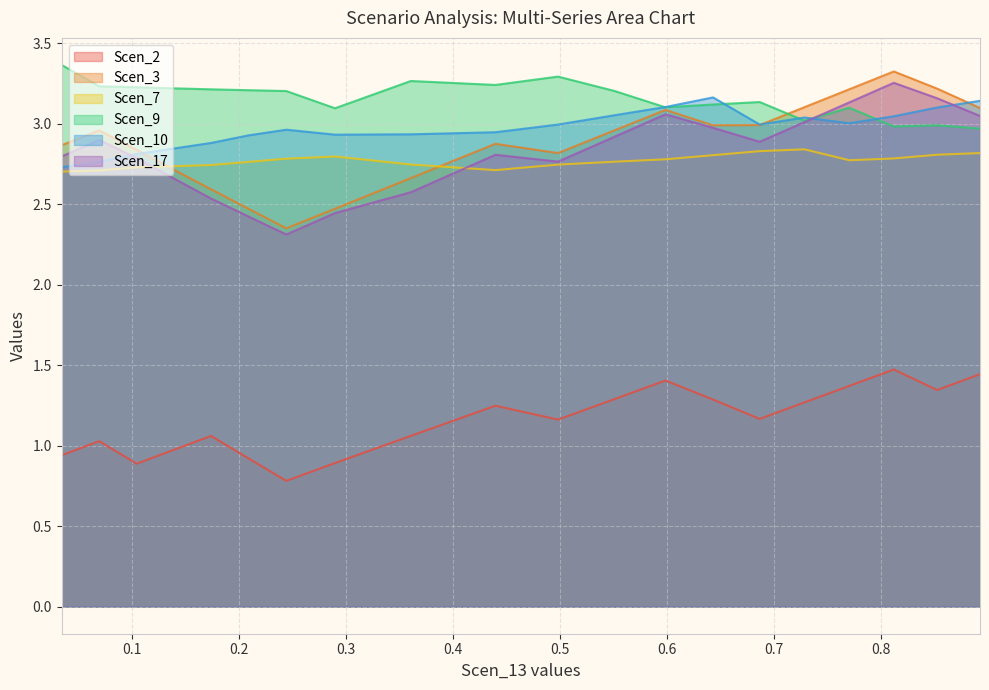

Is the value of Scen_2 at 0.8118098738680914 greater than the value of Scen_7 at 0.7283979980900094?

No